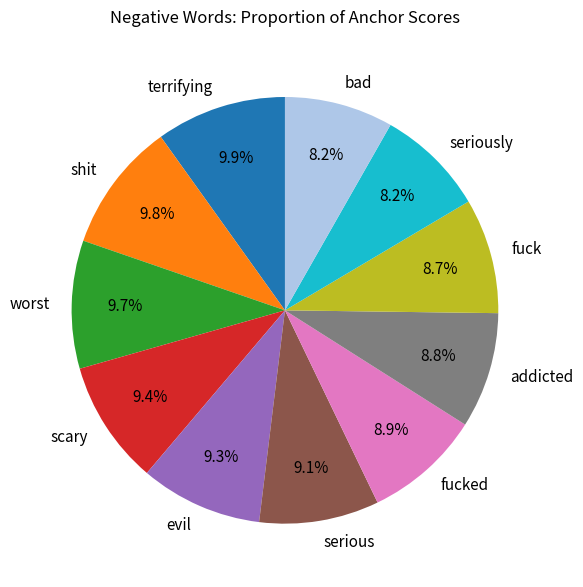

Does fucked represent more than half of the total?

No